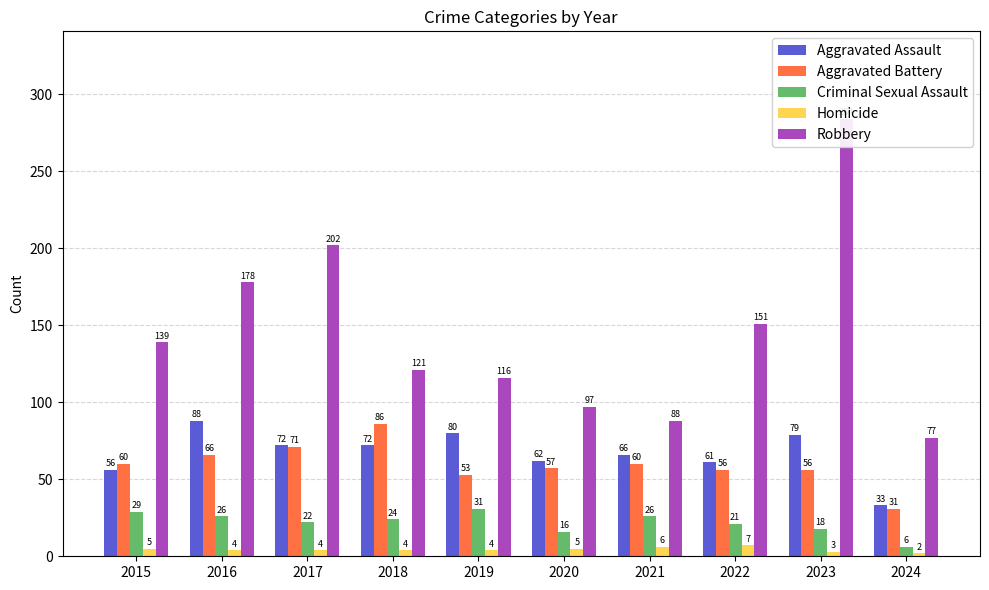

The value of Criminal Sexual Assault at 2022 is 21. True or false?

True